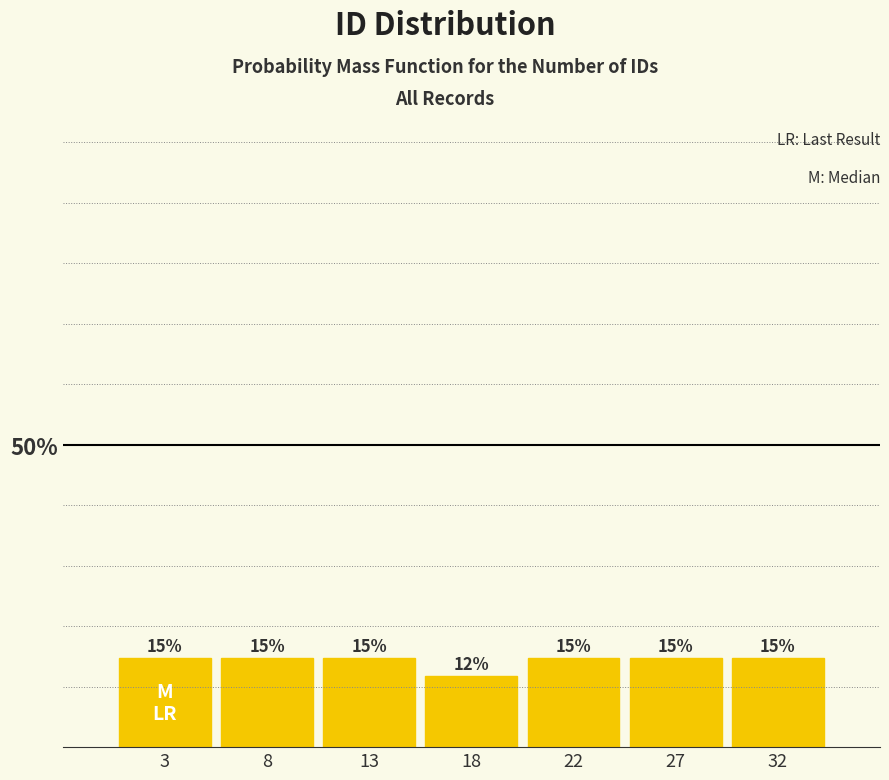

Does the chart contain any negative values?

No